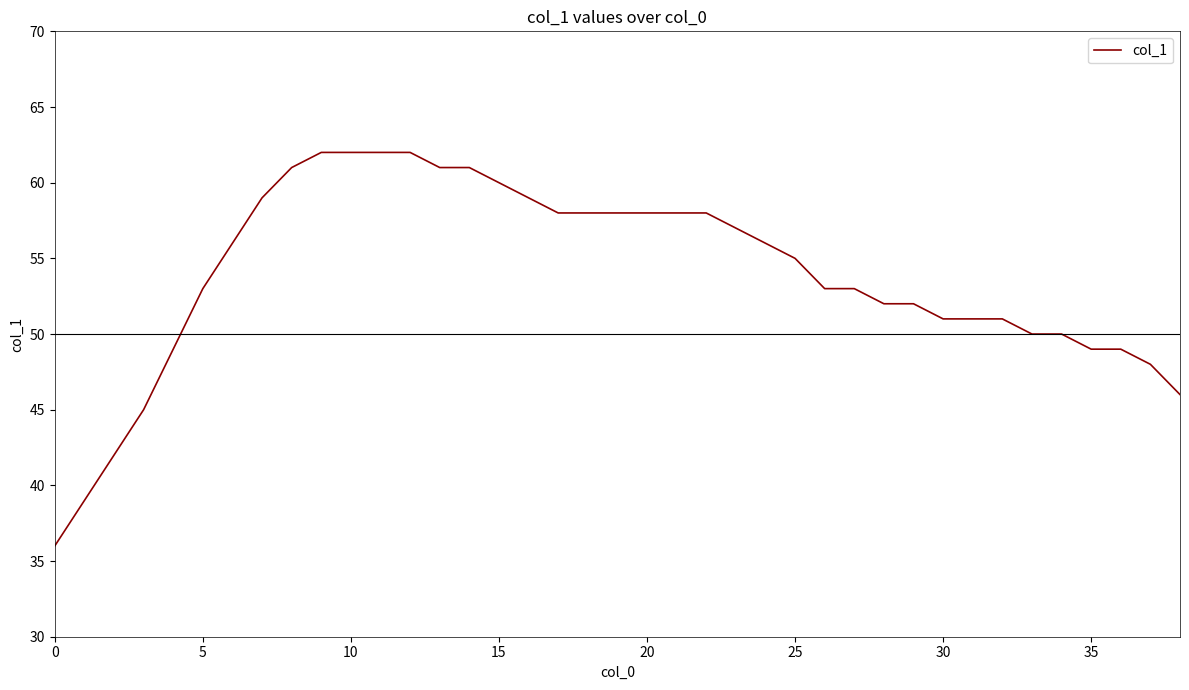

What is the greatest value displayed?

62